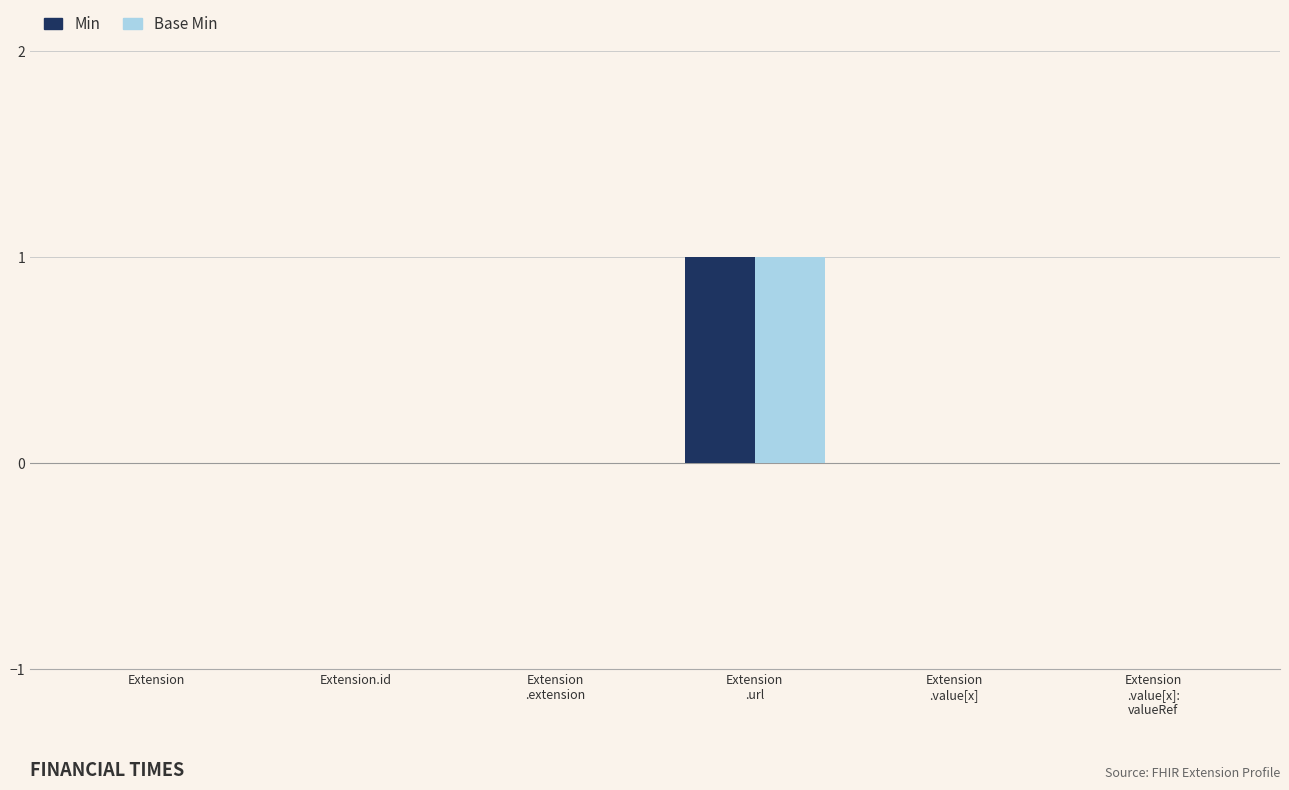

How many categories are shown in the chart?

6